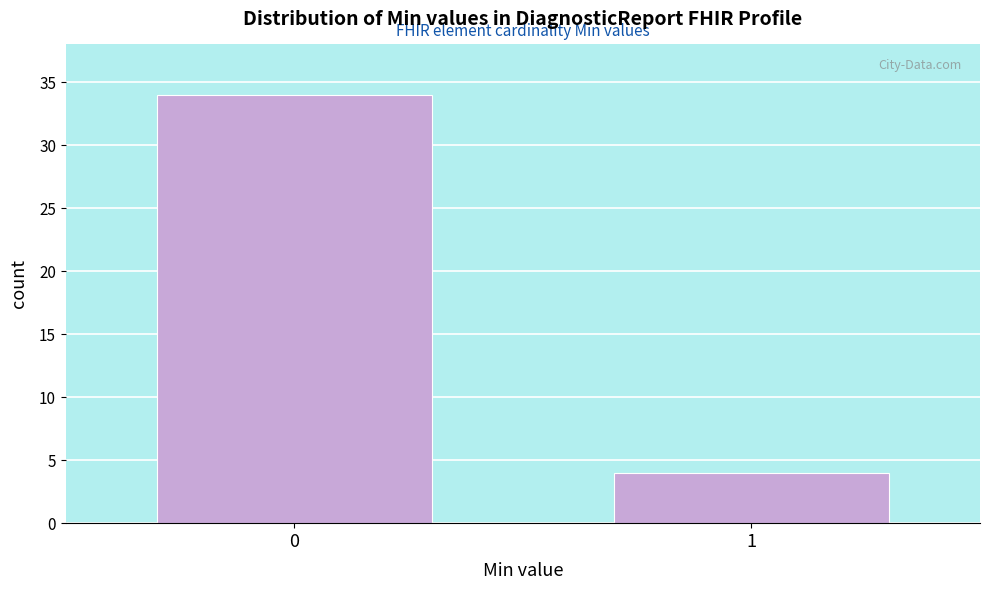

Reading left to right, transcribe all the data shown in this chart.

34	4